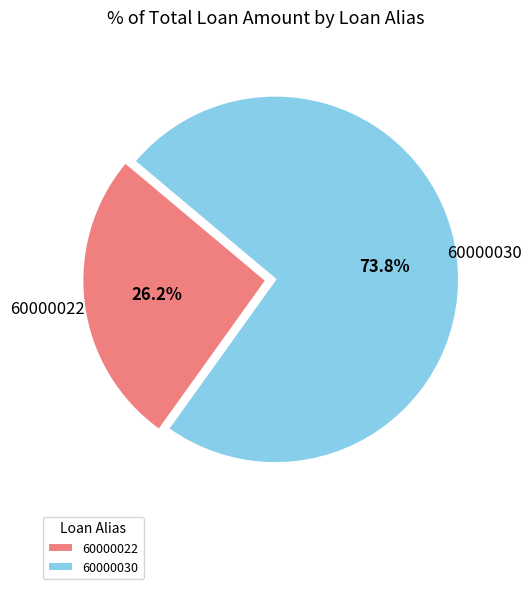

Count the number of slices in the pie.

2